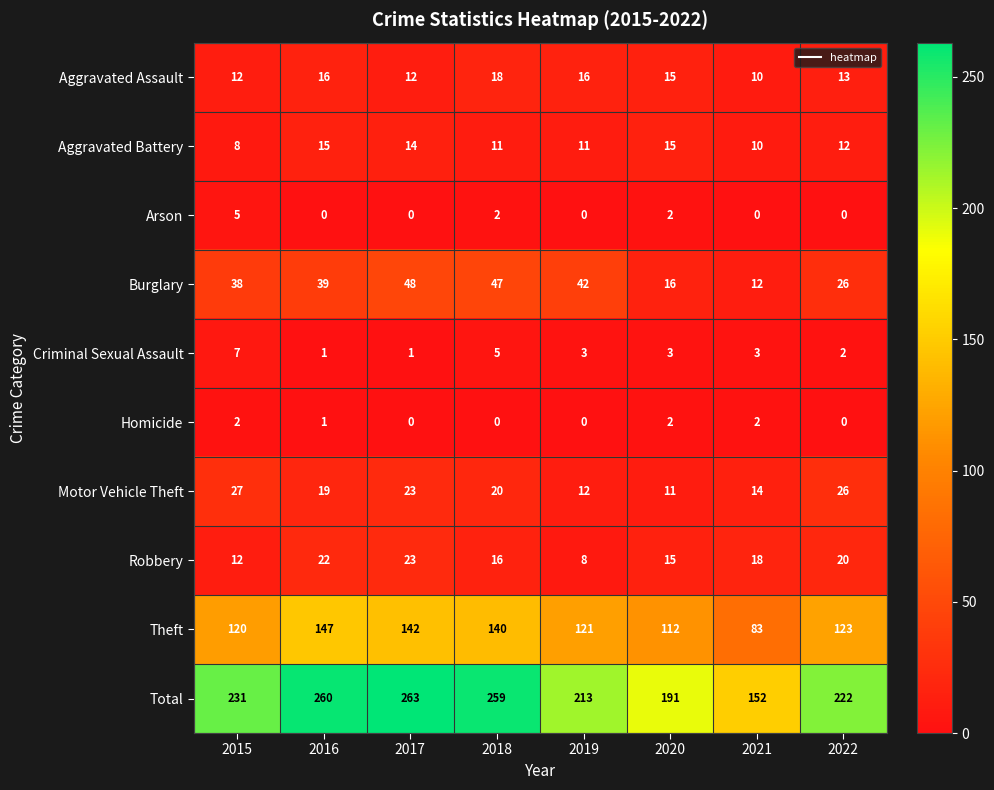

True or false: Aggravated Assault has a value of 25 at 2020.

False